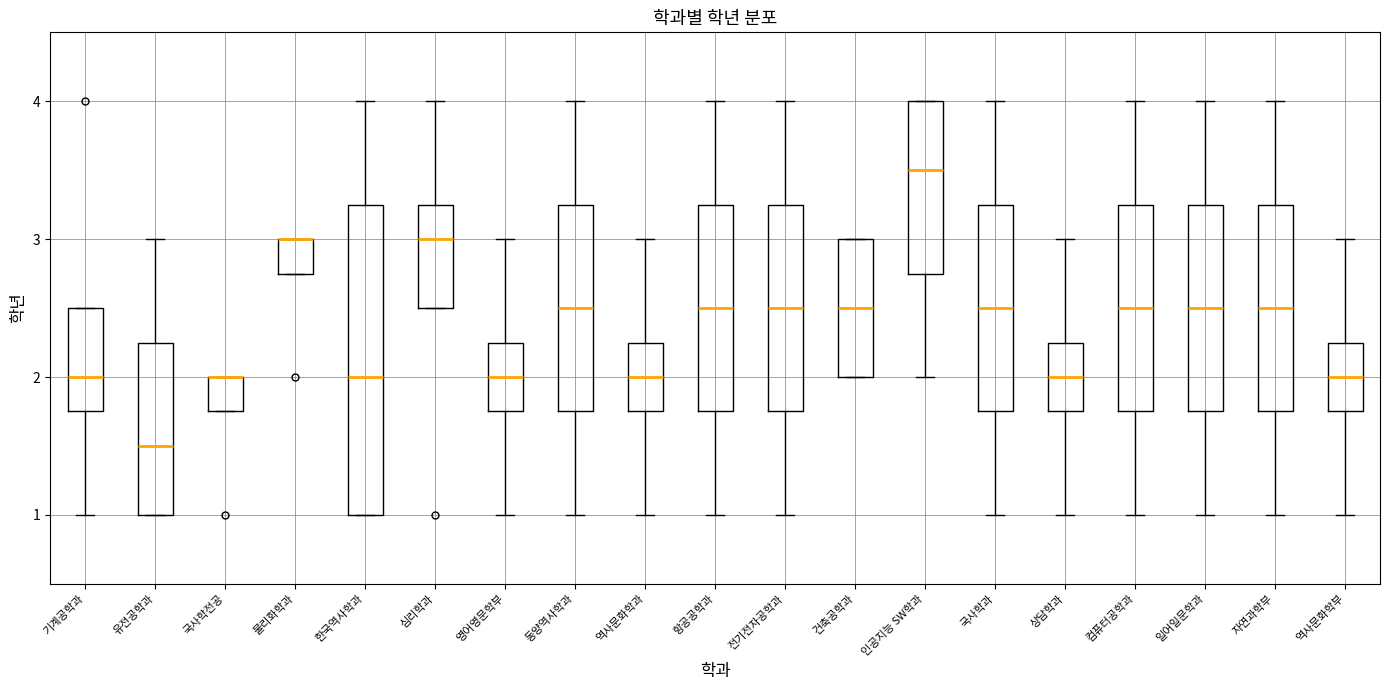

Where is the upper edge of the box for 인공지능 SW학과 on the y-axis? The values are not printed on the chart, so give them approximately, as read against the axis.

4.0